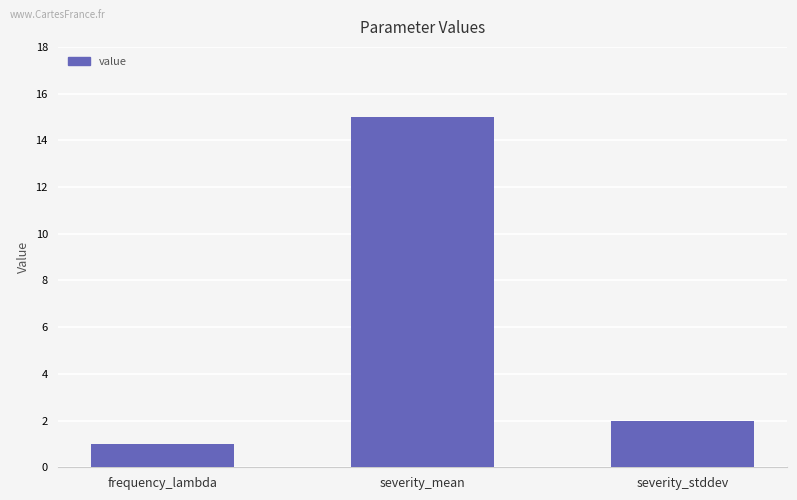

What is the value of the 1st bar from the left?

1